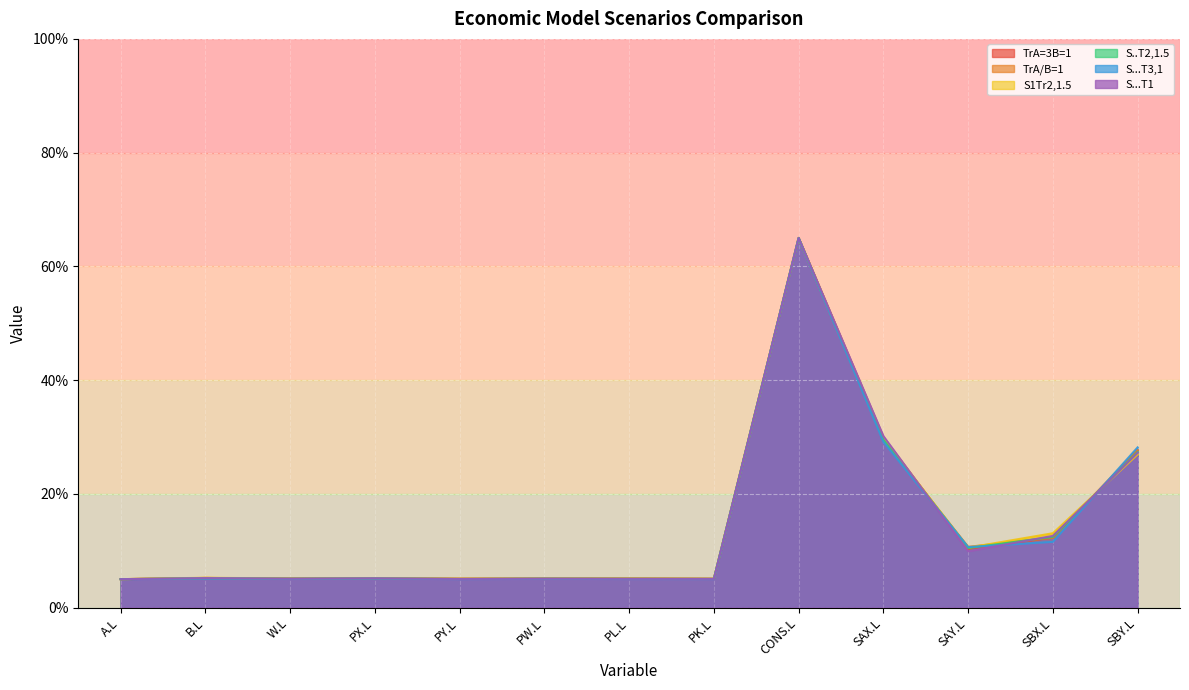

What is the approximate value of S...T1 at PY.L?

0.1